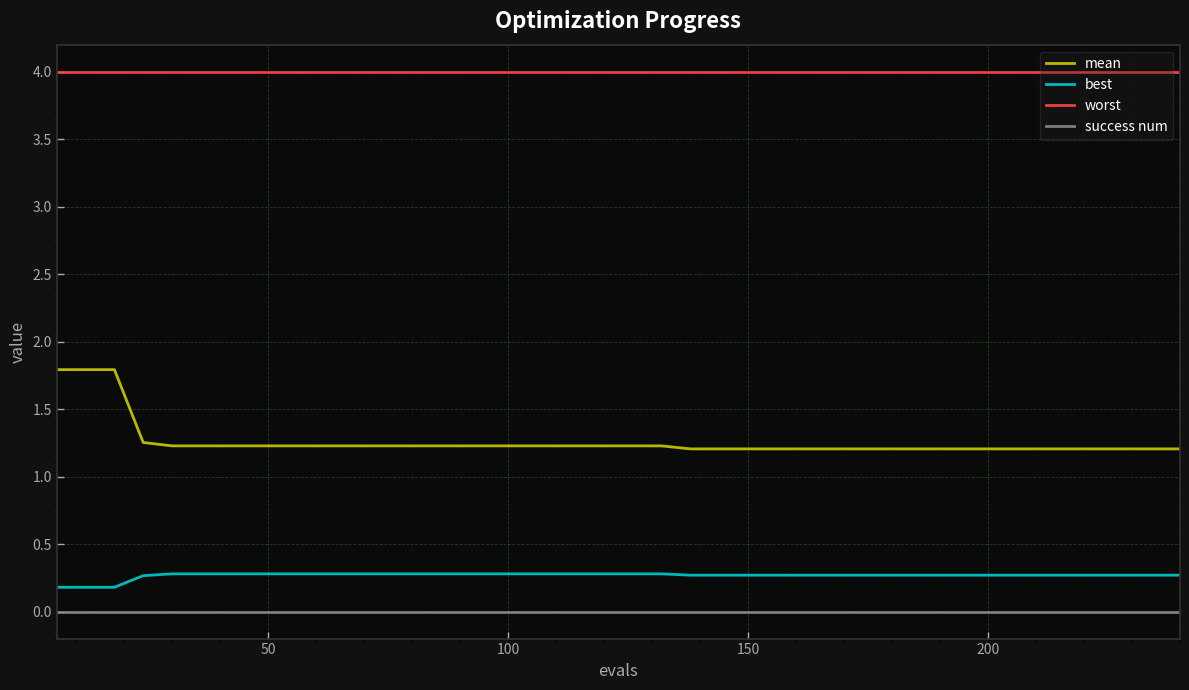

Which series has the widest spread of values?

mean